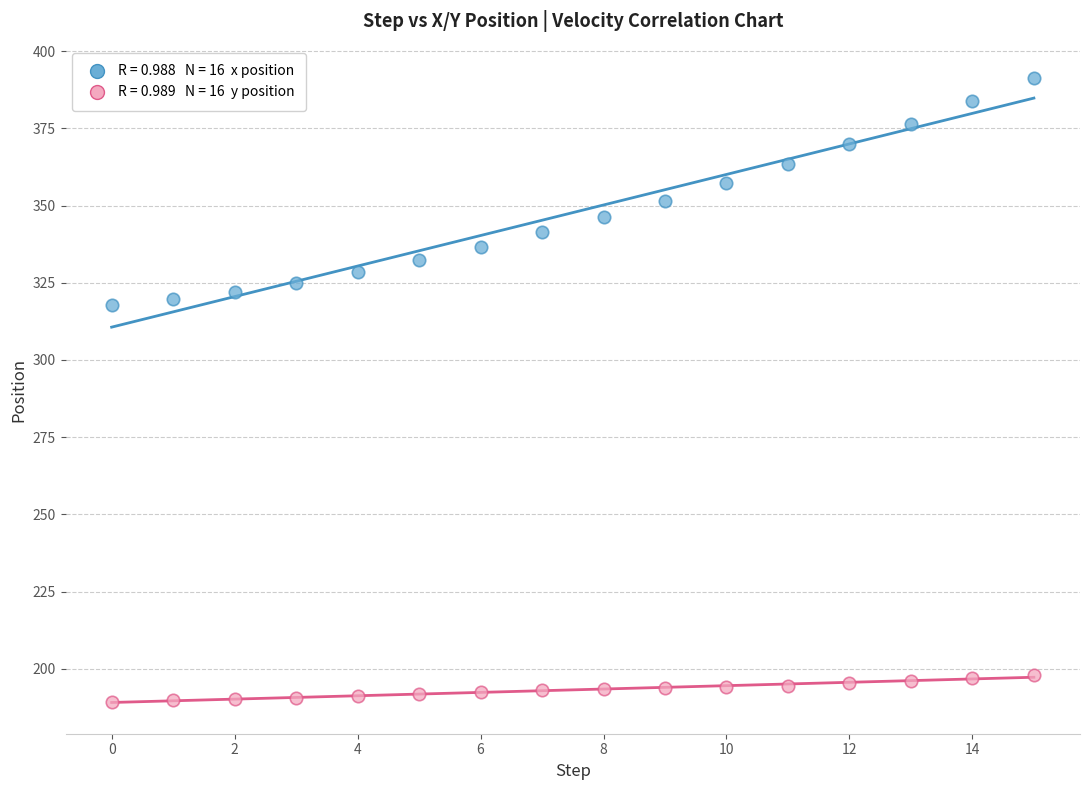

Across all data points, what is the range of Y values (max minus min)?

202.0